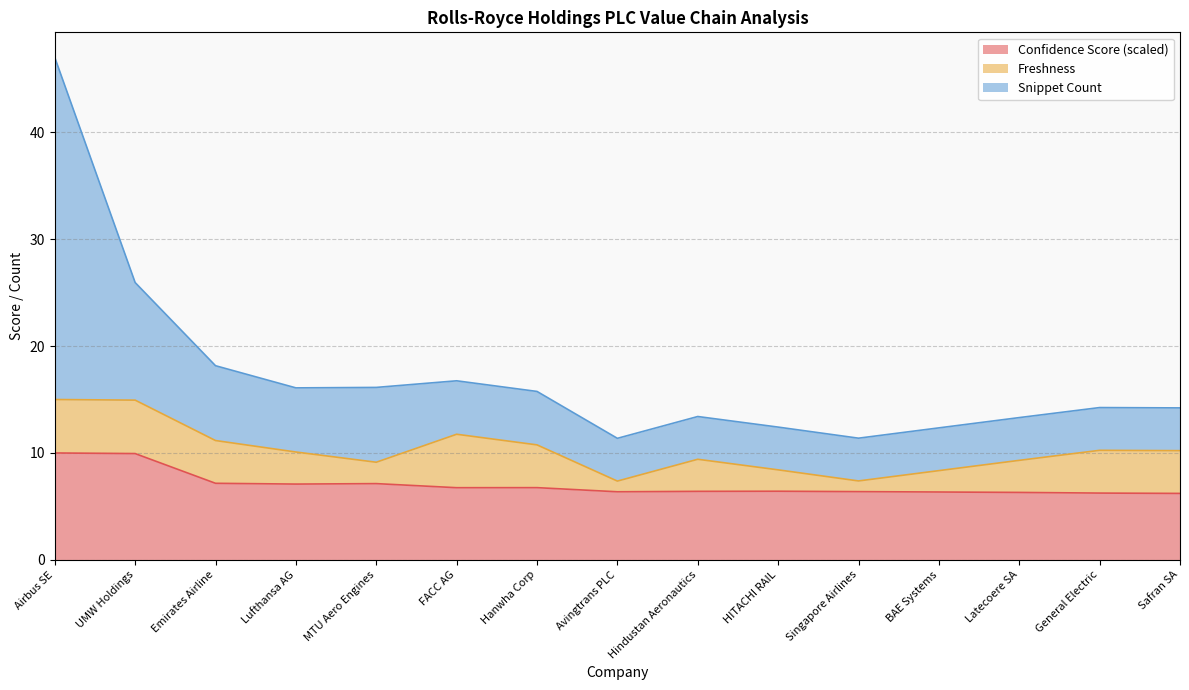

What is the label of the 10th point from the right?

FACC AG